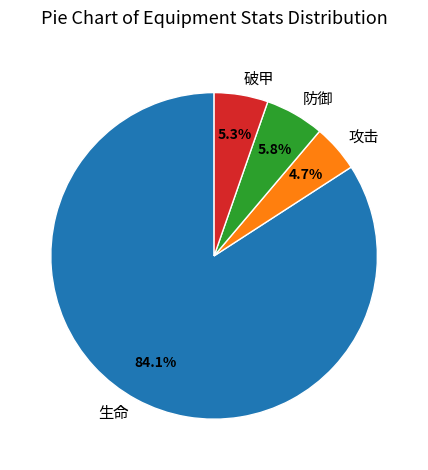

Do 防御 and 攻击 together represent more than half of the pie?

No